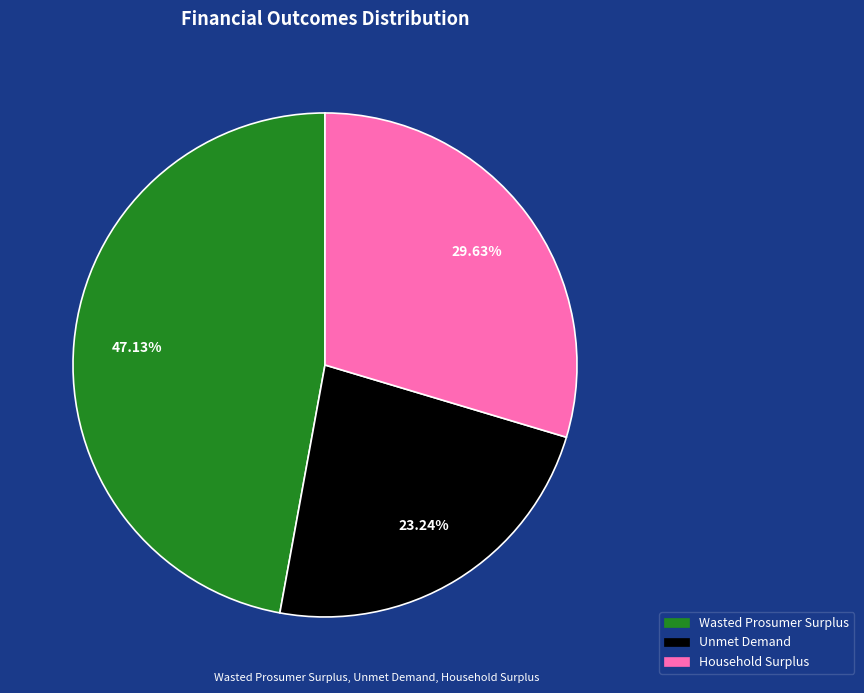

What percentage is the Household Surplus slice, to the nearest percent?

30%